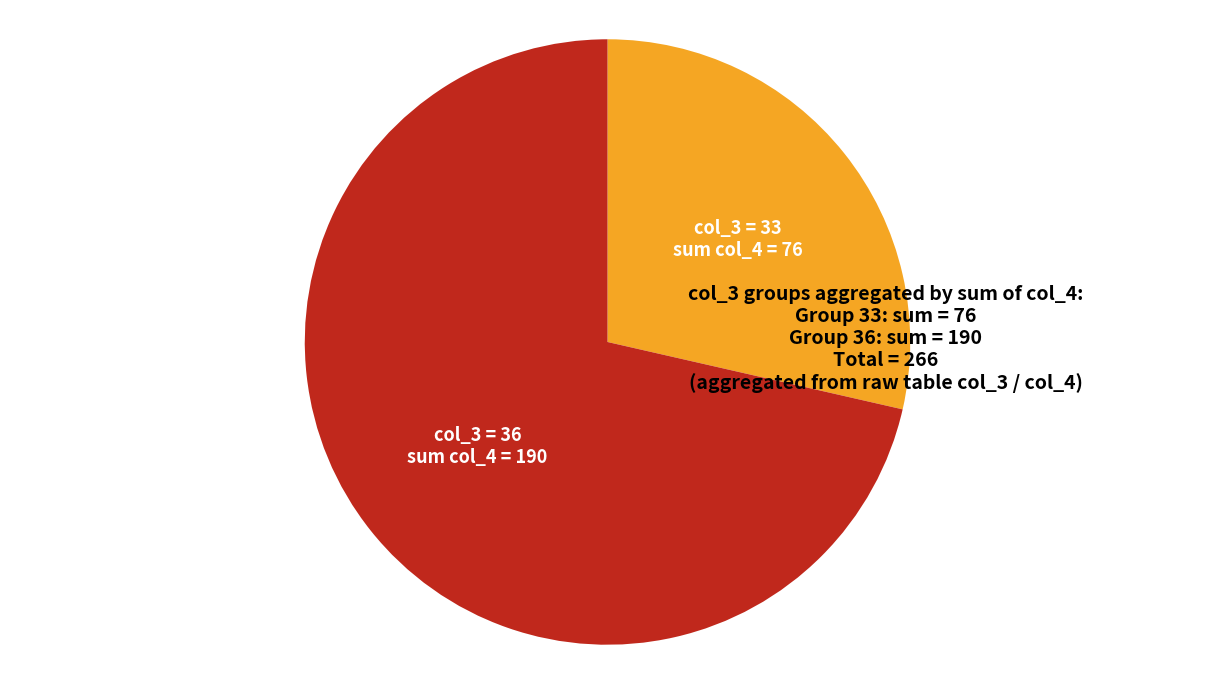

Does any single category account for the majority?

Yes